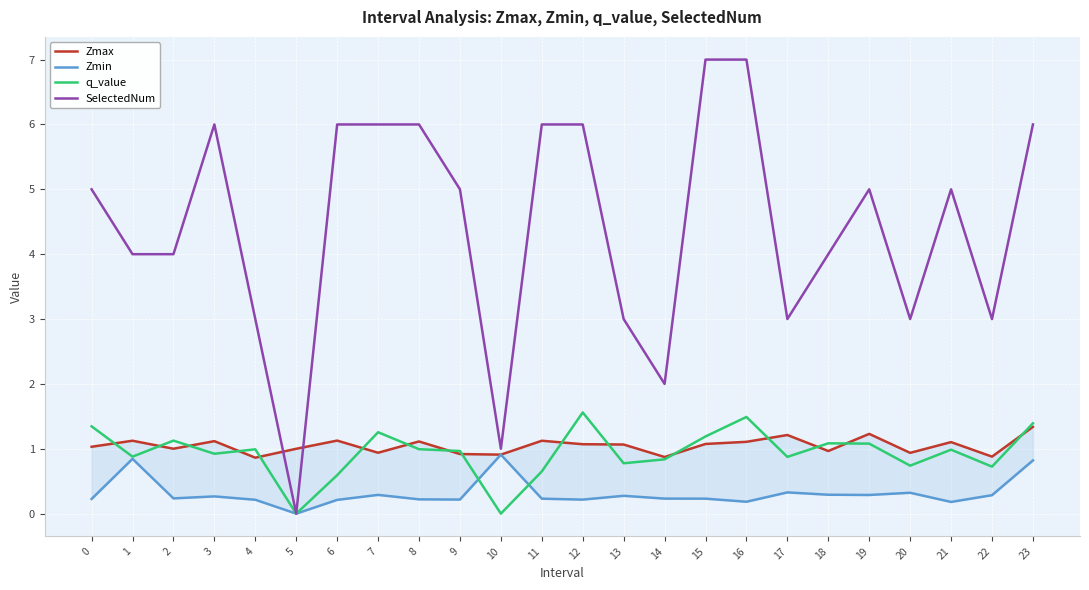

What is the average value of the SelectedNum series?

4.4